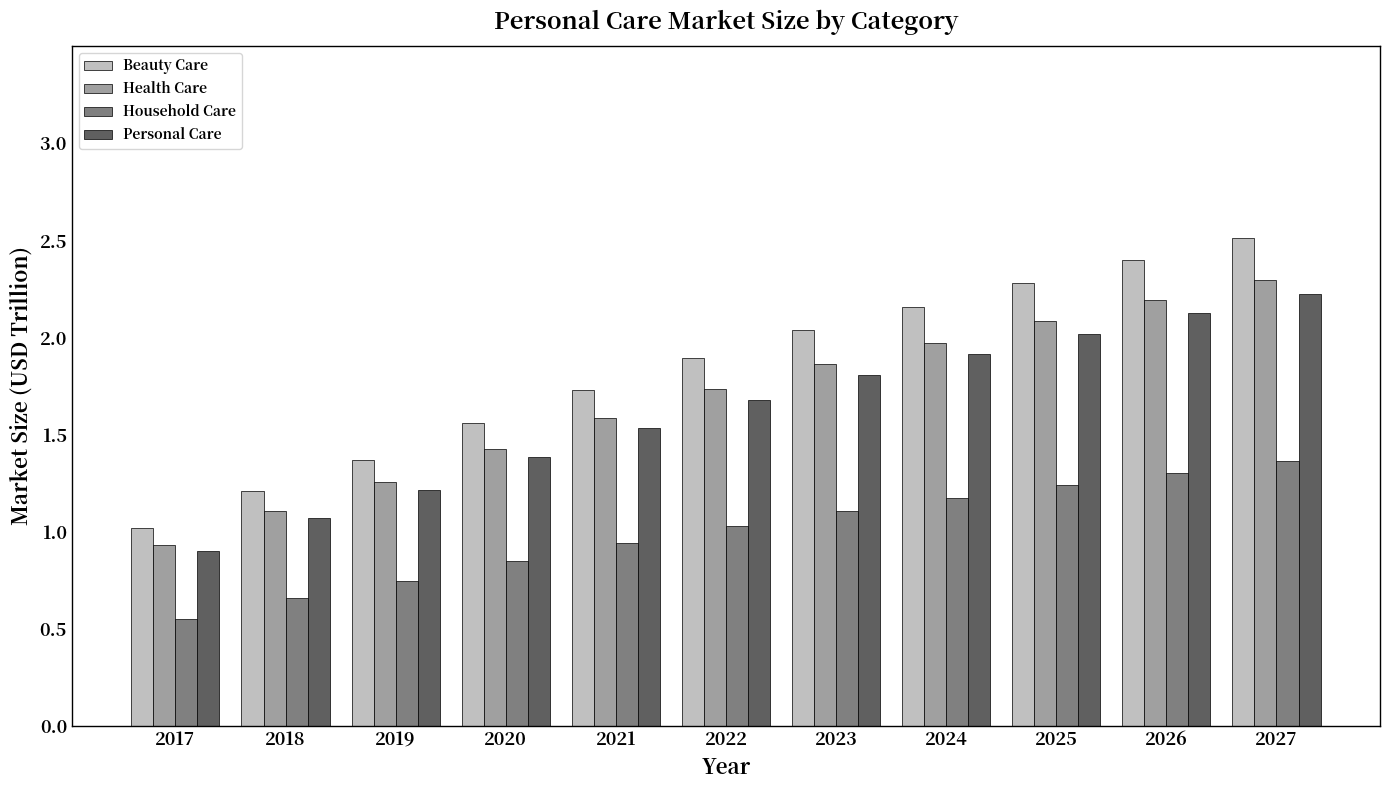

Is it true that Beauty Care equals 2.2 at 2024?

True